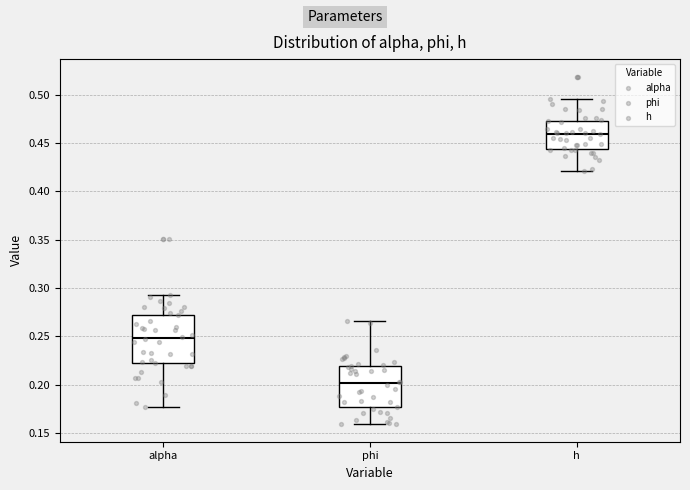

Reading left to right, read every box against the y-axis: the position of its median line, the range the box covers, and the ends of its whiskers. The values are not printed on the chart, so give them approximately, as read against the axis.

alpha: median 0.250, box 0.220 to 0.275, whiskers 0.175 to 0.295
phi: median 0.200, box 0.175 to 0.220, whiskers 0.160 to 0.265
h: median 0.460, box 0.445 to 0.475, whiskers 0.420 to 0.495